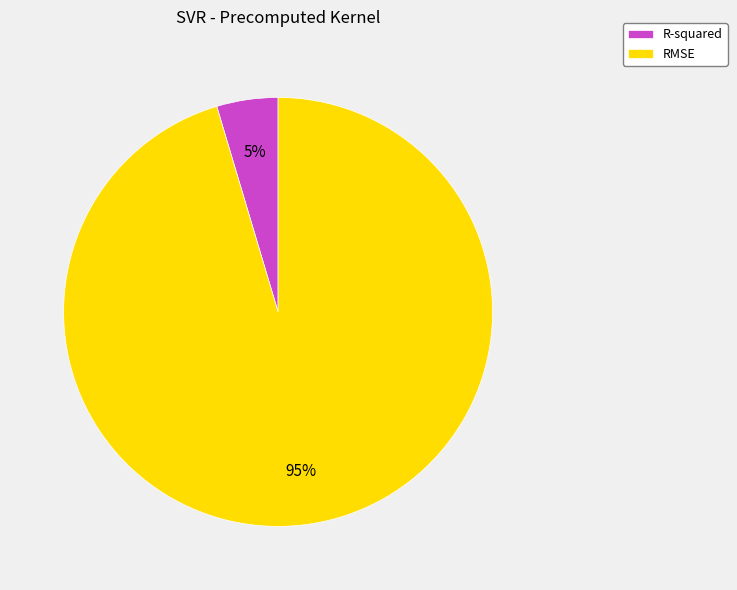

Which has a higher value, RMSE or R-squared?

RMSE